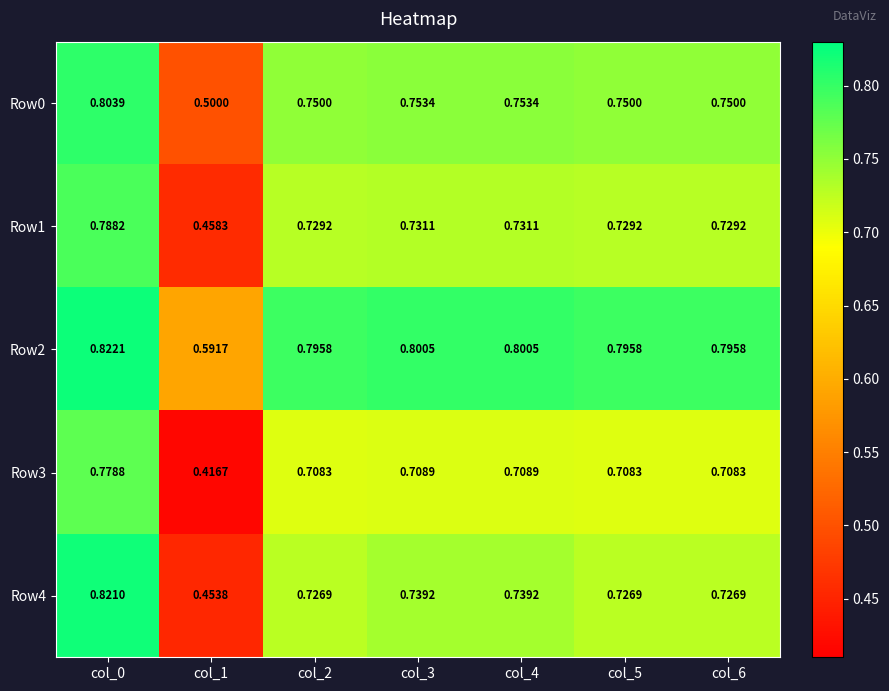

At how many categories does at least one series exceed 0?

7